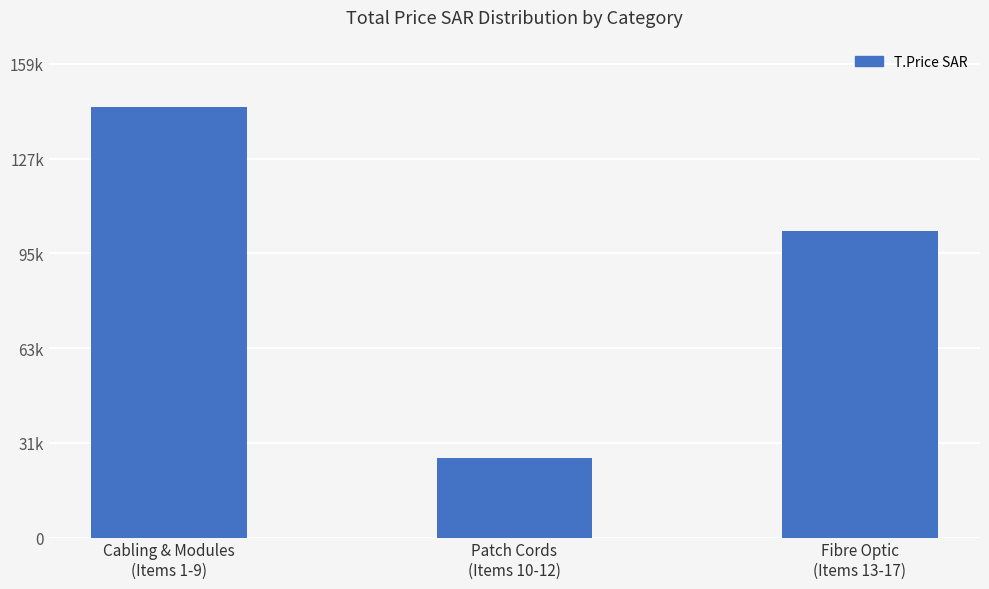

The value at Cabling & Modules
(Items 1-9) is 65188.1. True or false?

False